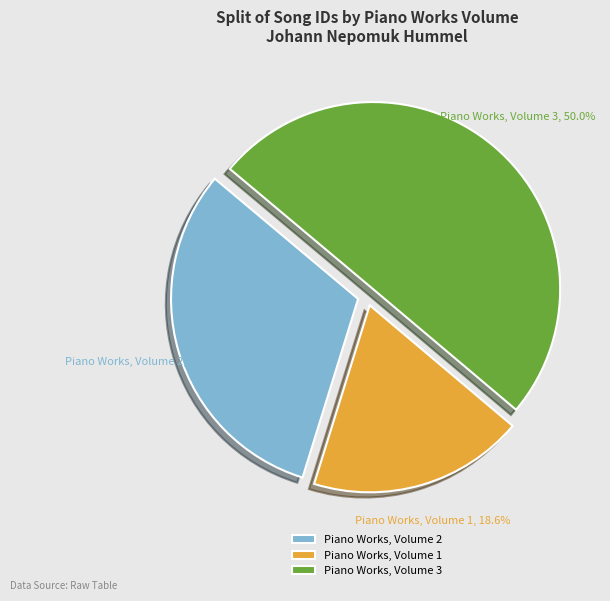

Is it true that Piano Works, Volume 2 is 31% of the pie?

True